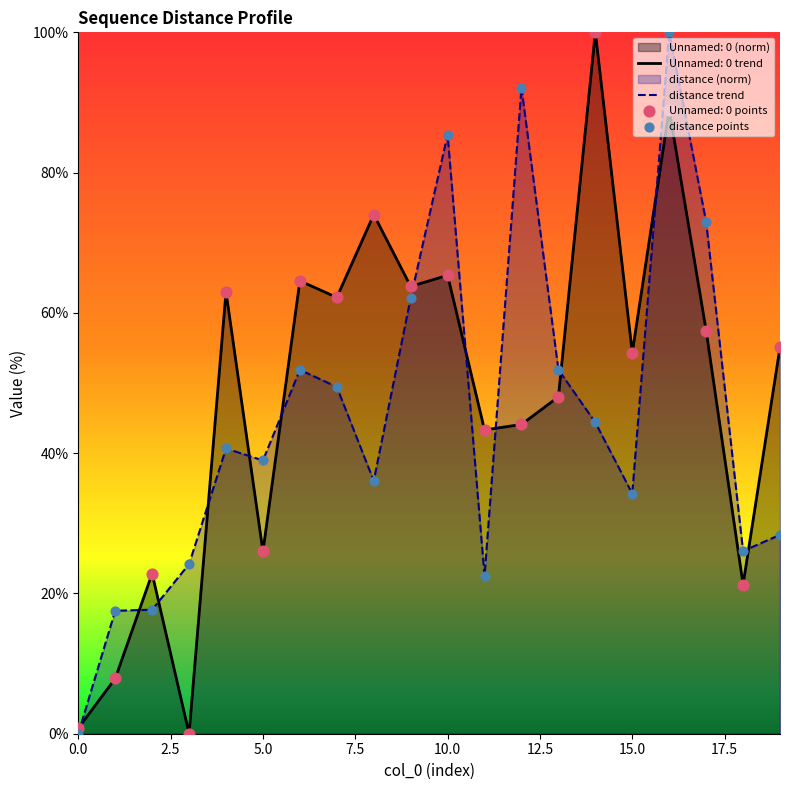

Which series has the largest Y range (max minus min)?

Unnamed: 0